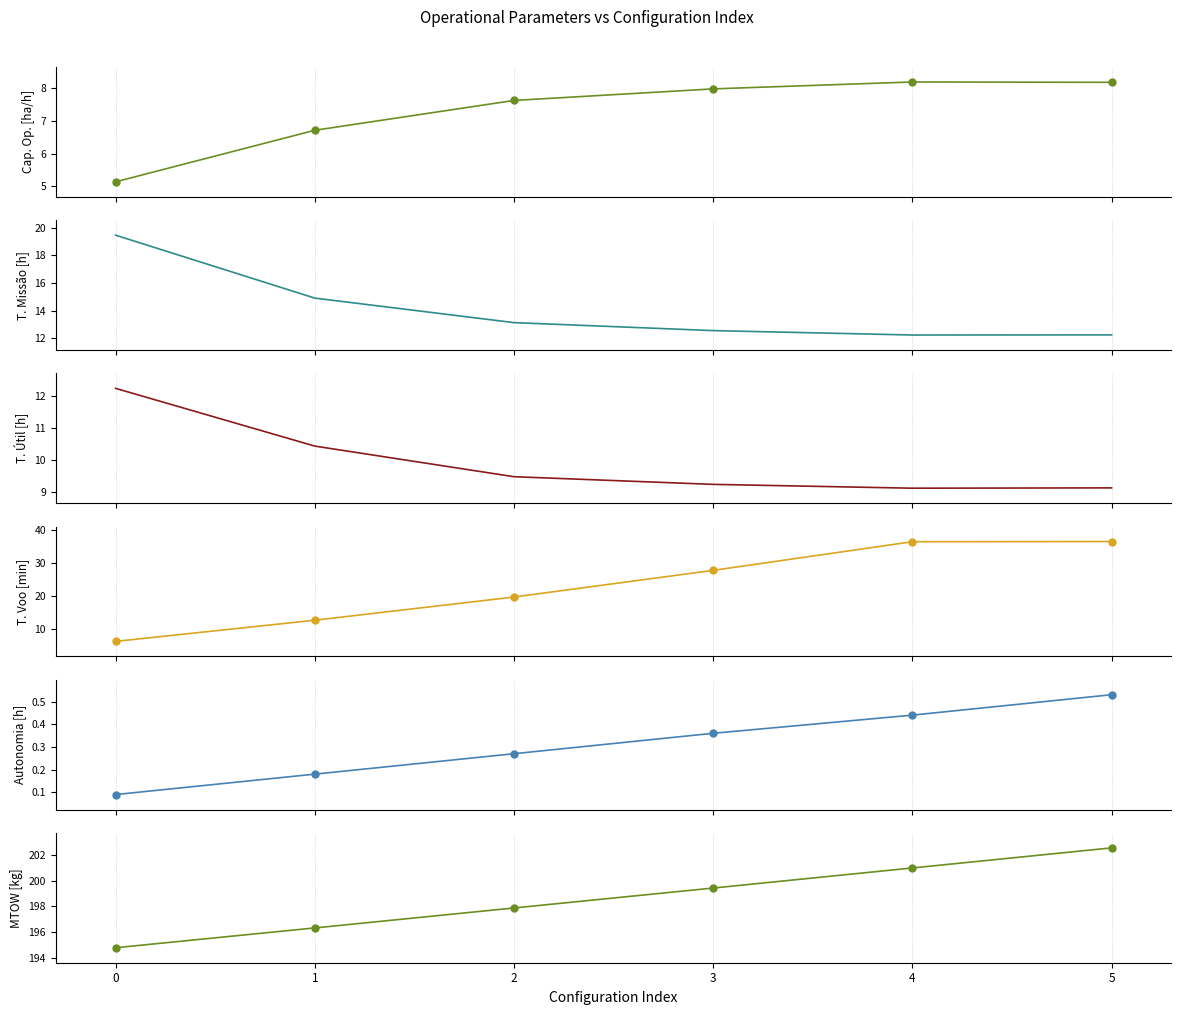

True or false: MTOW [kg] has more than 0 interior local peaks.

False